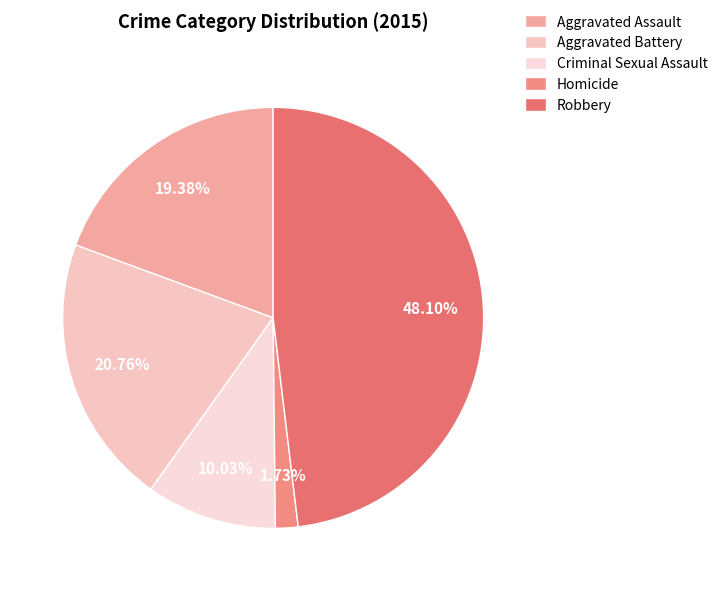

Combined, what portion of the pie is Criminal Sexual Assault and Aggravated Battery?

30.8%